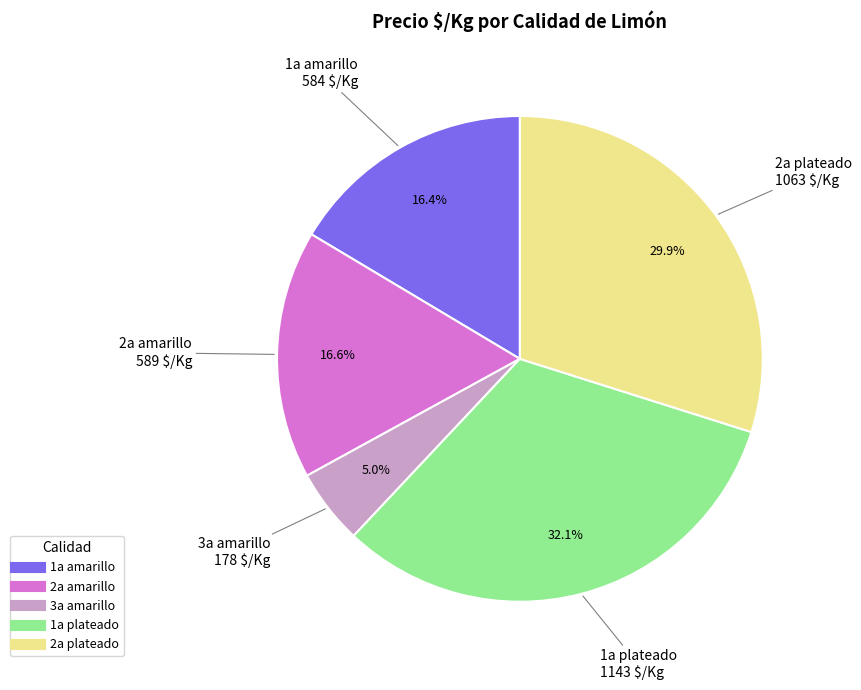

Does any single category account for the majority?

No